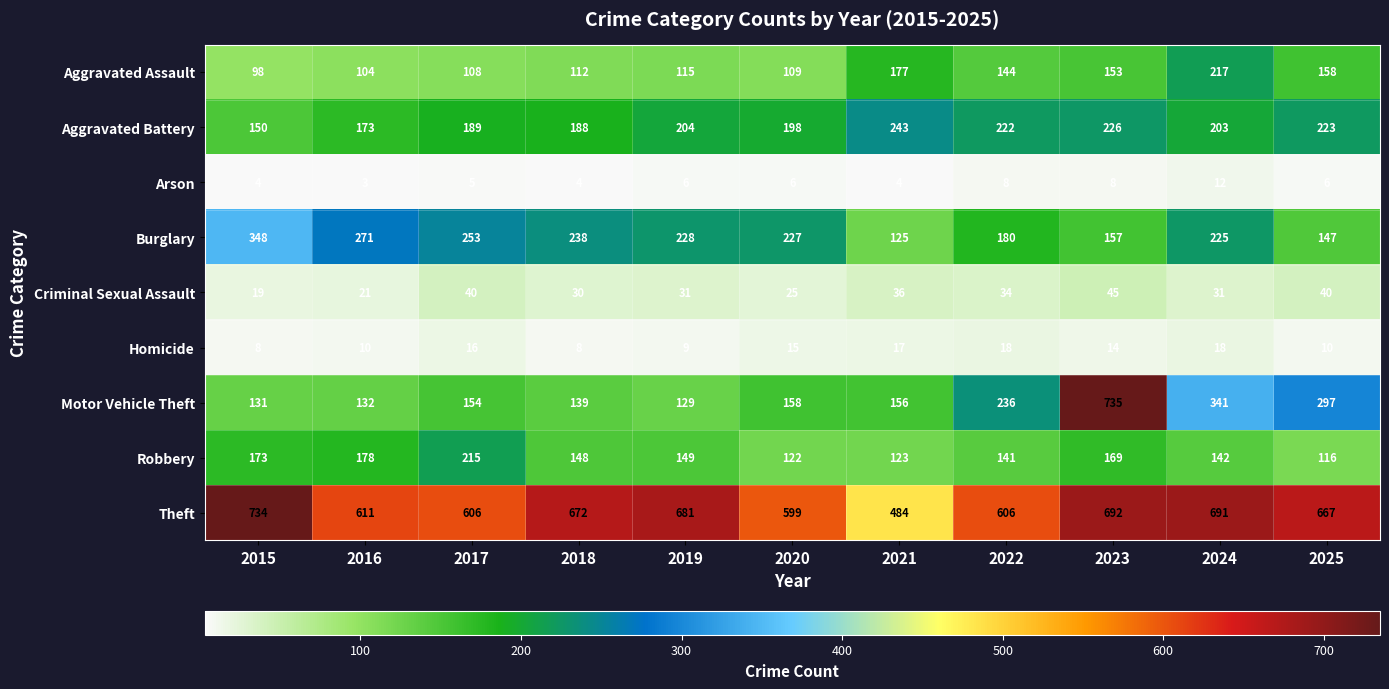

True or false: Burglary has a value of 155 at 2024.

False